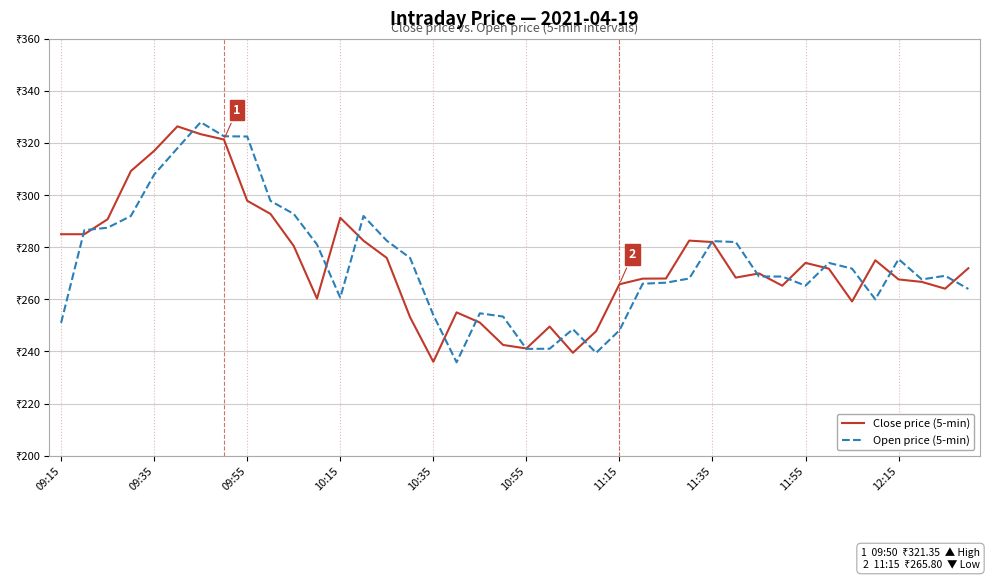

What is the sum of all Close price (5-min) values?

10975.4